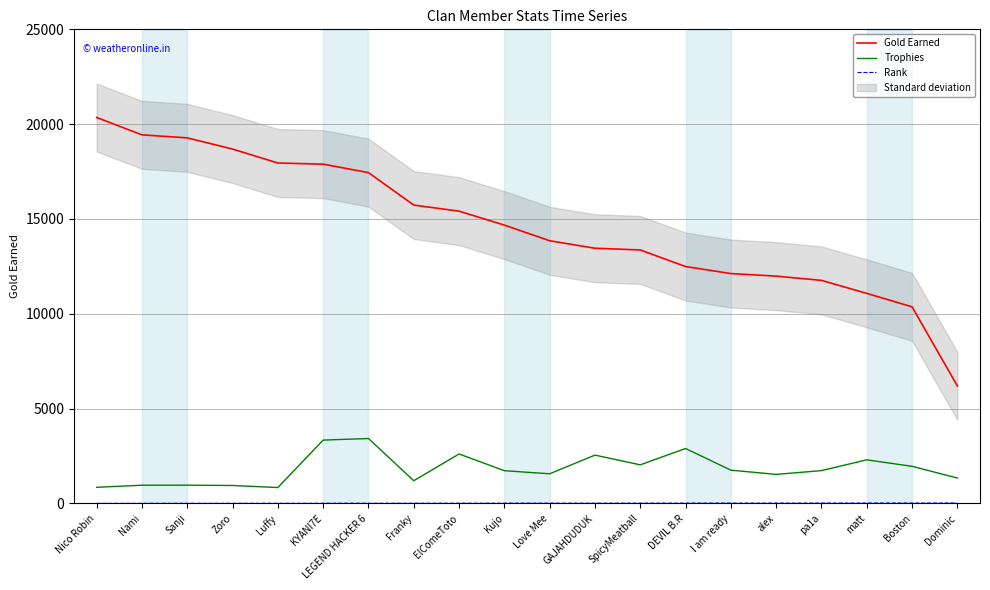

Does the chart display data point markers on the line(s)?

No